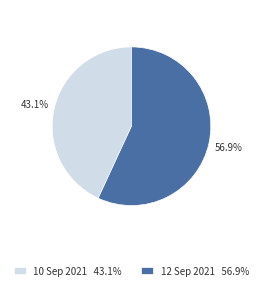

Between 10 Sep 2021 43.1% and 12 Sep 2021 56.9%, which is larger?

12 Sep 2021 56.9%